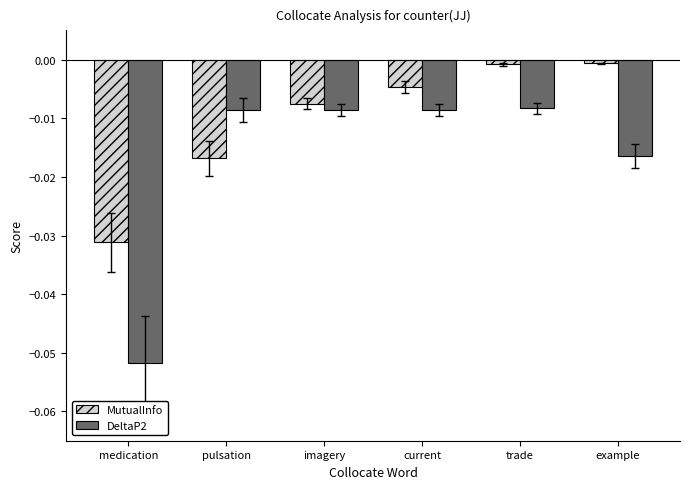

How many bars are there in total?

12